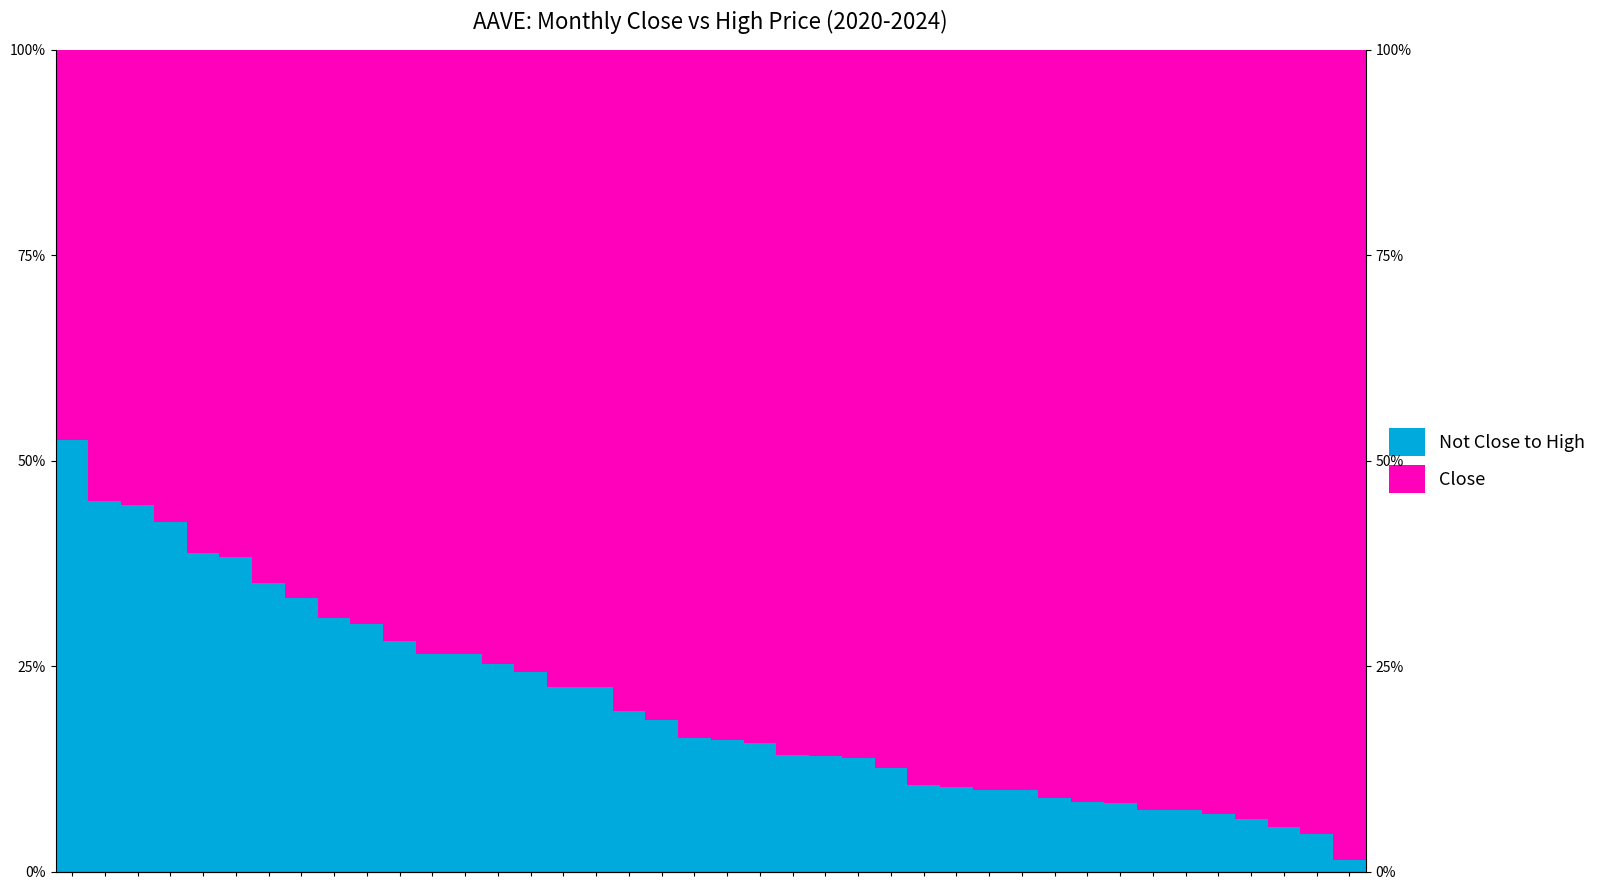

Where is Not Close to High nearest to the value 26?

12